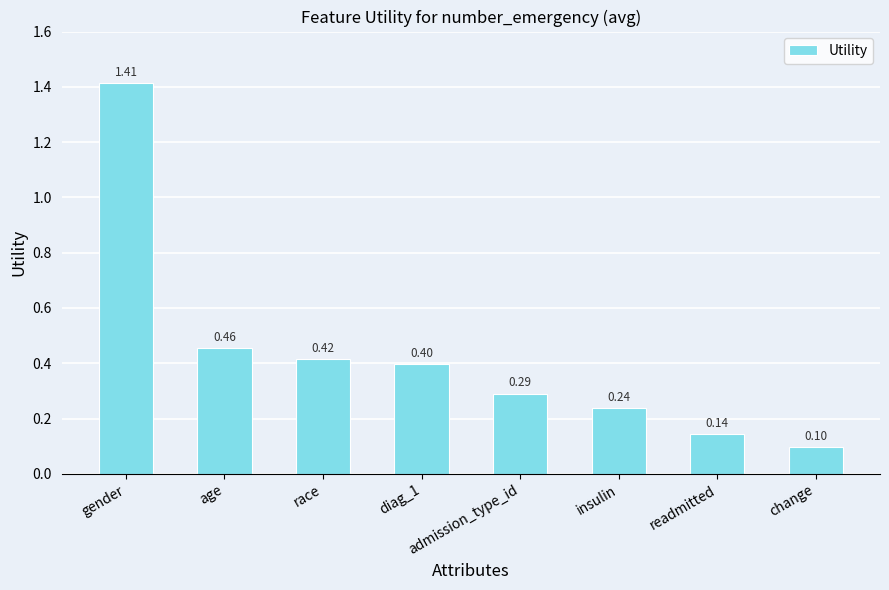

What is the change in value from age to admission_type_id?

-0.2